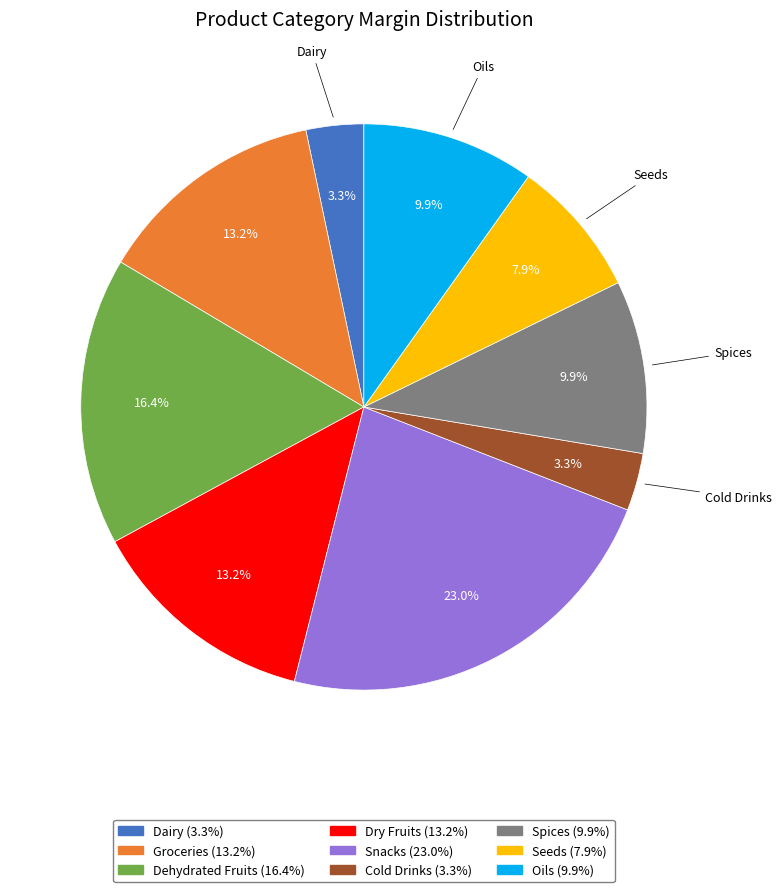

The Groceries slice represents 21% of the pie. True or false?

False